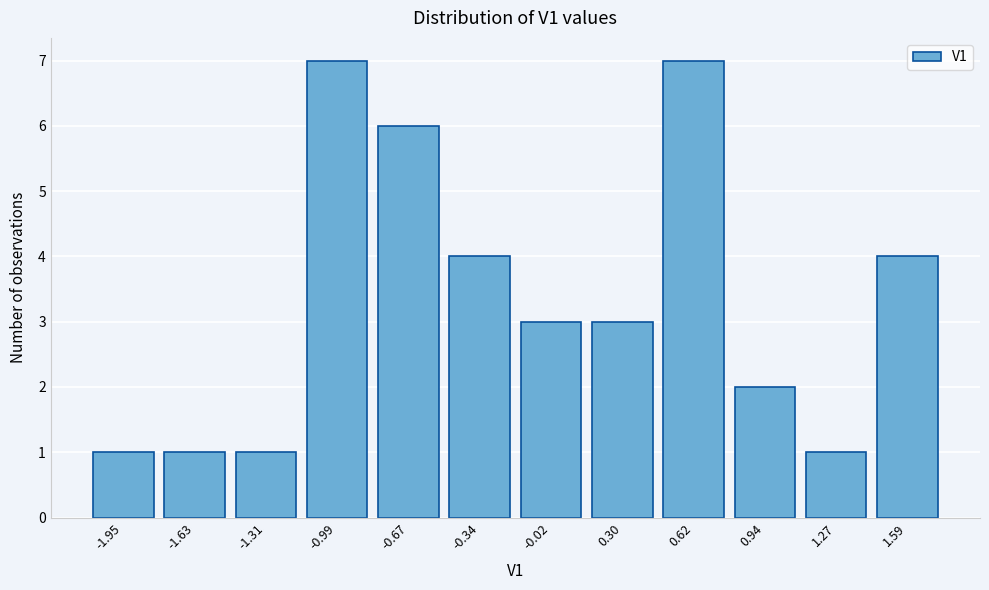

Reading left to right, transcribe all the data shown in this chart.

1	1	1	7	6	4	3	3	7	2	1	4